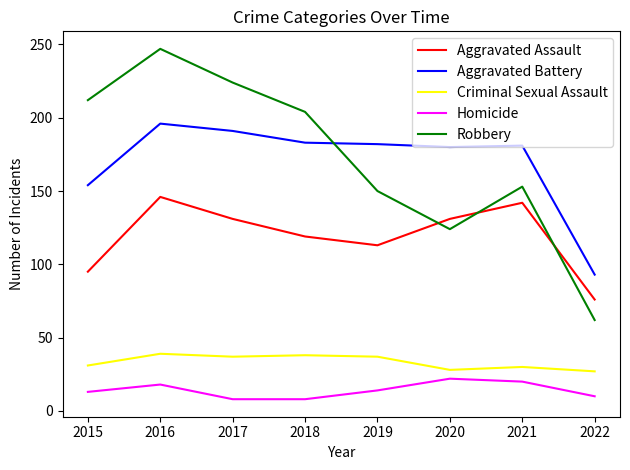

List the series in order of their peak value, lowest first.

Homicide, Criminal Sexual Assault, Aggravated Assault, Aggravated Battery, Robbery